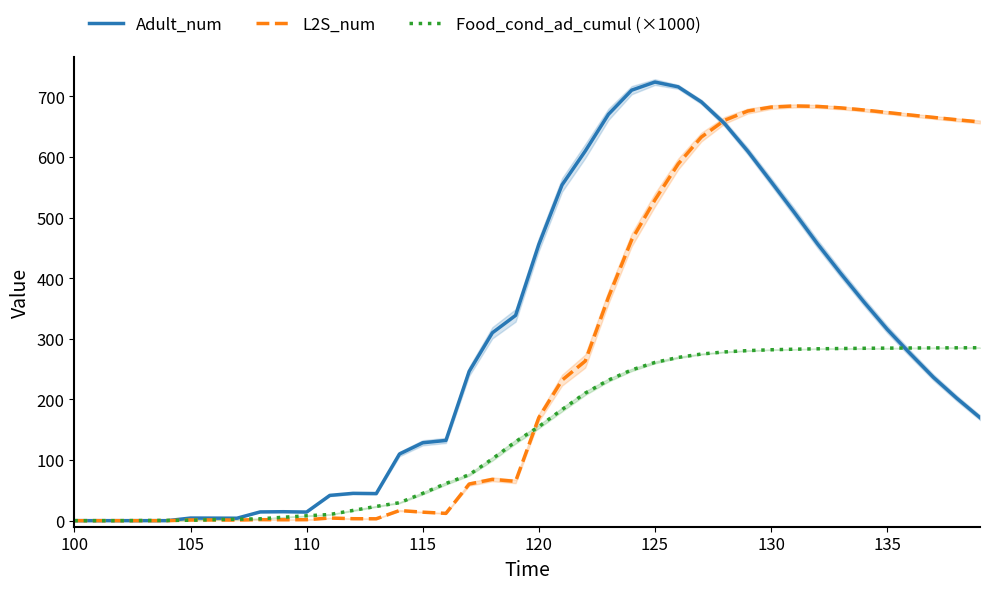

How many series are shown in this chart?

3